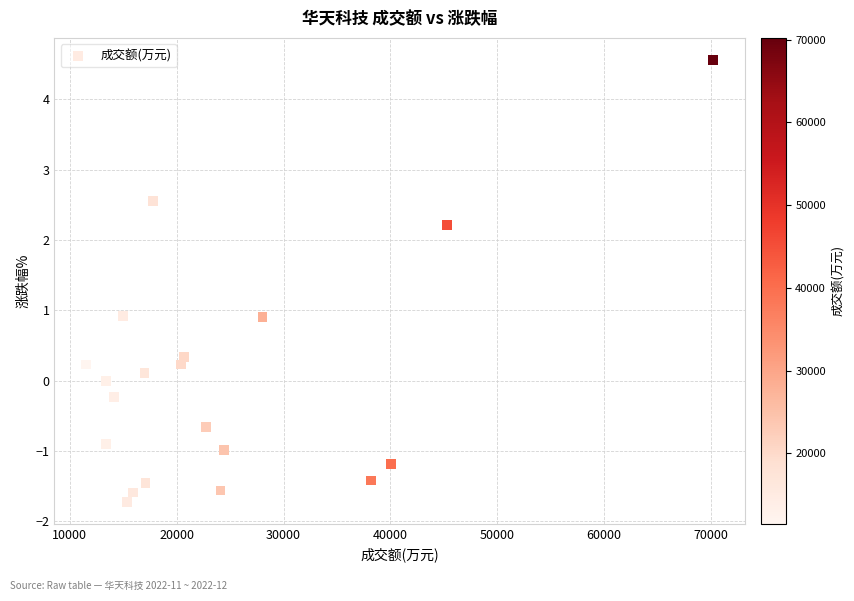

What is the range of Y values (max minus min)?

6.3